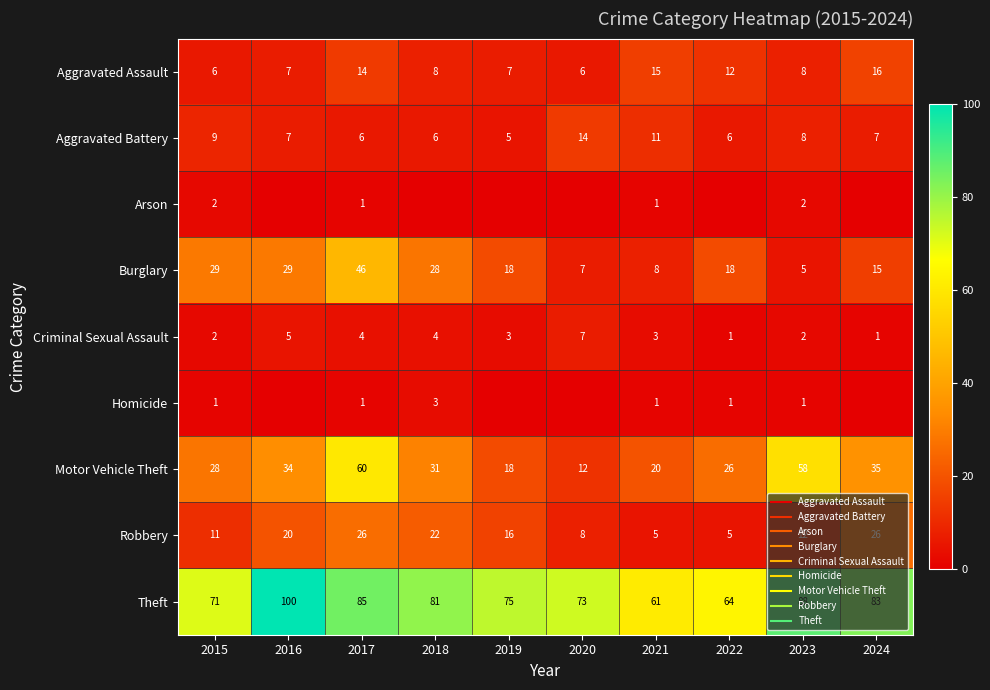

Which series has the largest range (max minus min)?

Motor Vehicle Theft